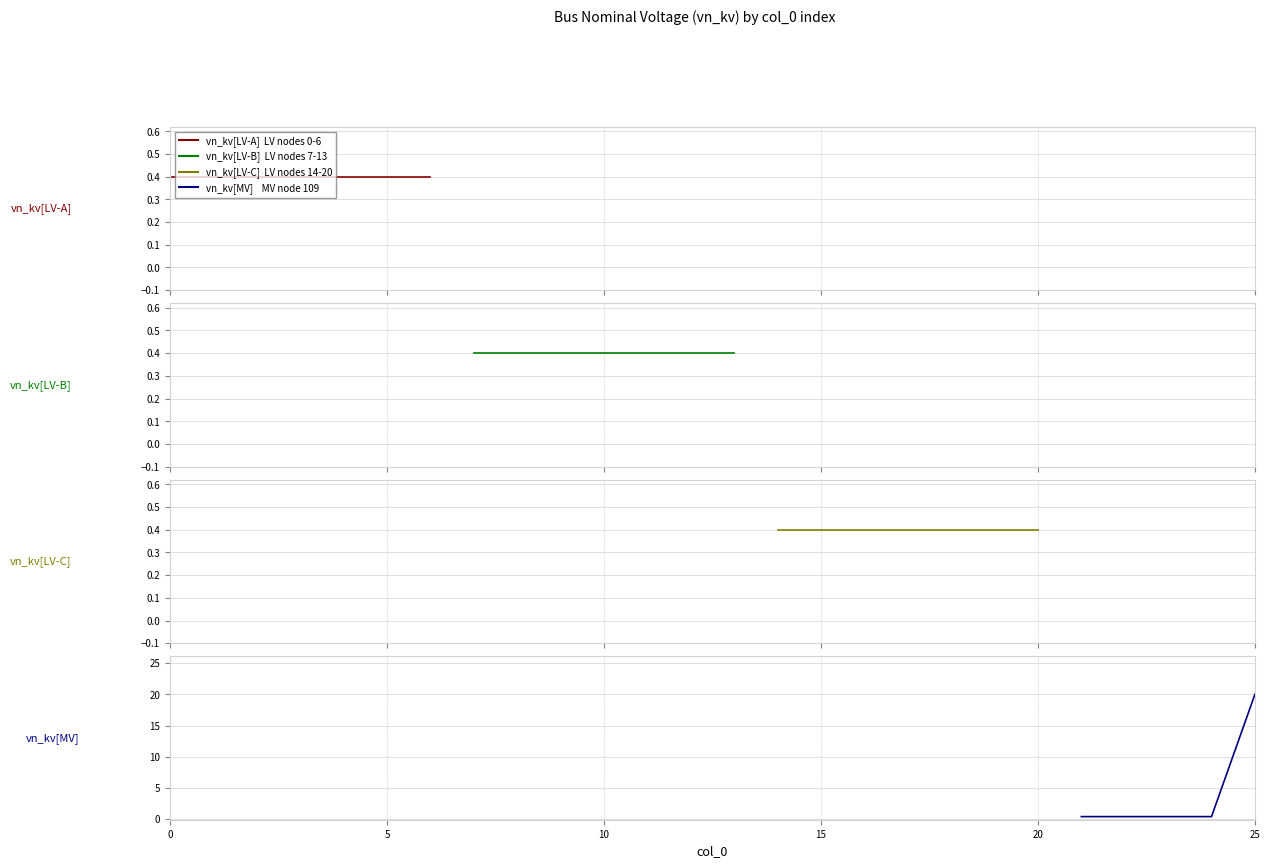

At which category does the chart reach its peak across all series?

25